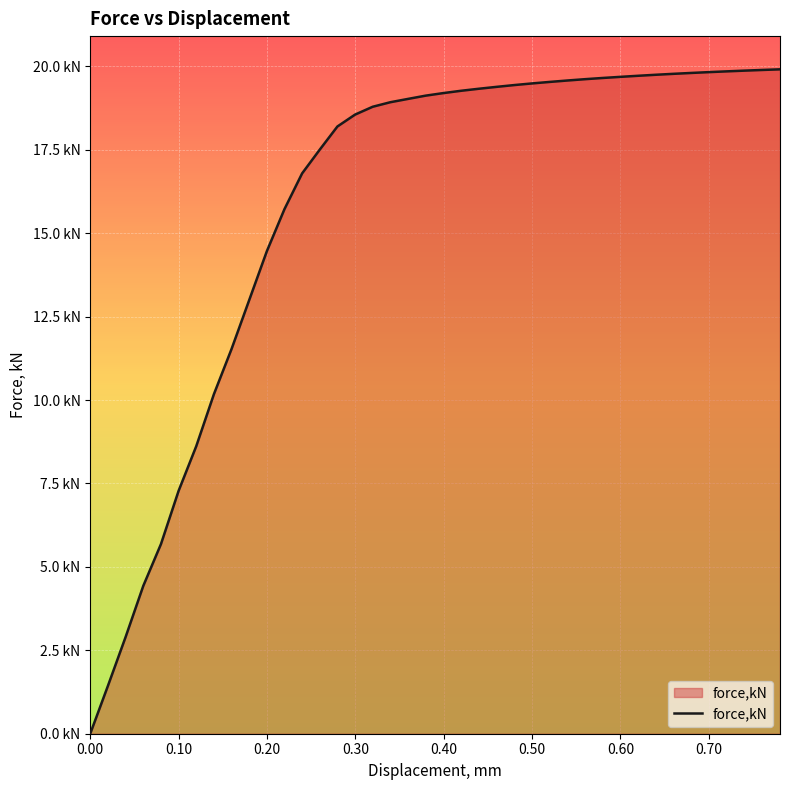

What is the difference between the maximum and minimum values?

19.9